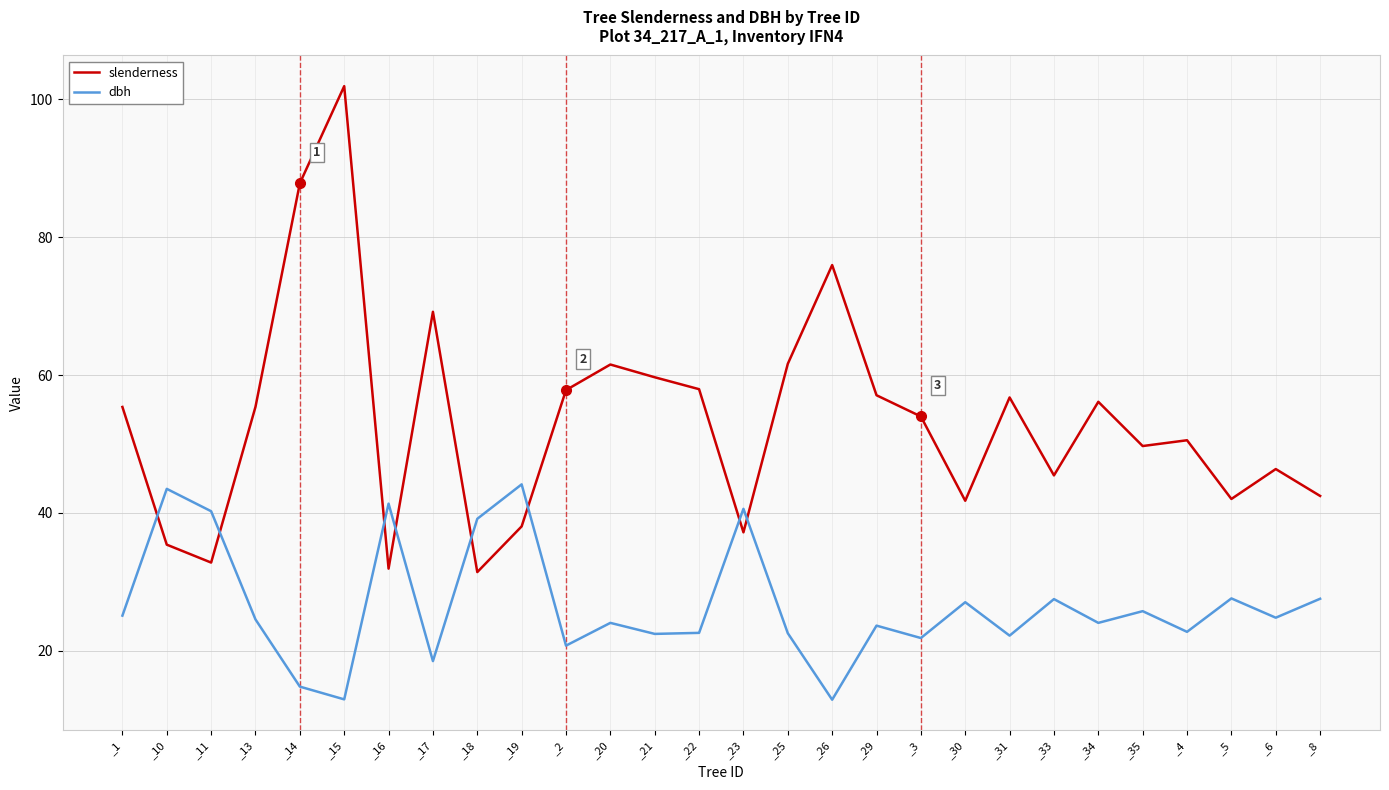

Where do slenderness and dbh first cross each other?

_1 and _10